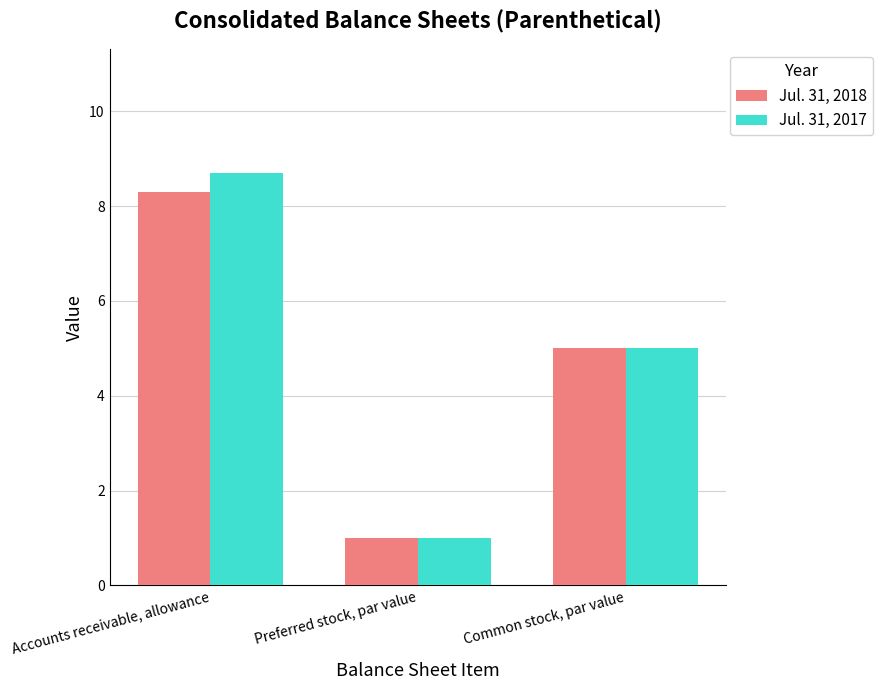

Rank the series at Accounts receivable, allowance from highest to lowest value.

Jul. 31, 2017, Jul. 31, 2018